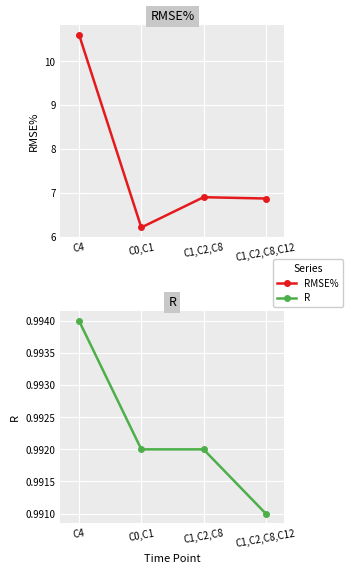

The RMSE% series shows 6.9 at C1,C2,C8. True or false?

True